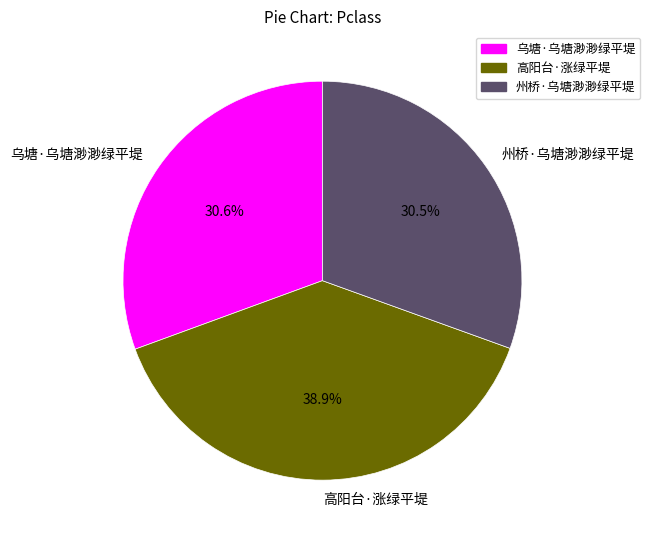

Is it true that 高阳台·涨绿平堤 is 39% of the pie?

True